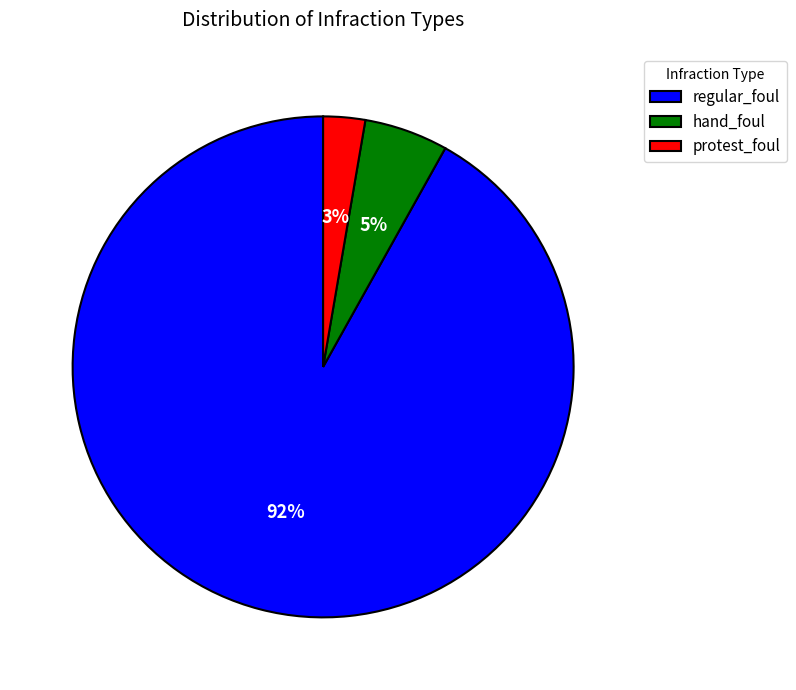

Is it true that protest_foul is 11% of the pie?

False